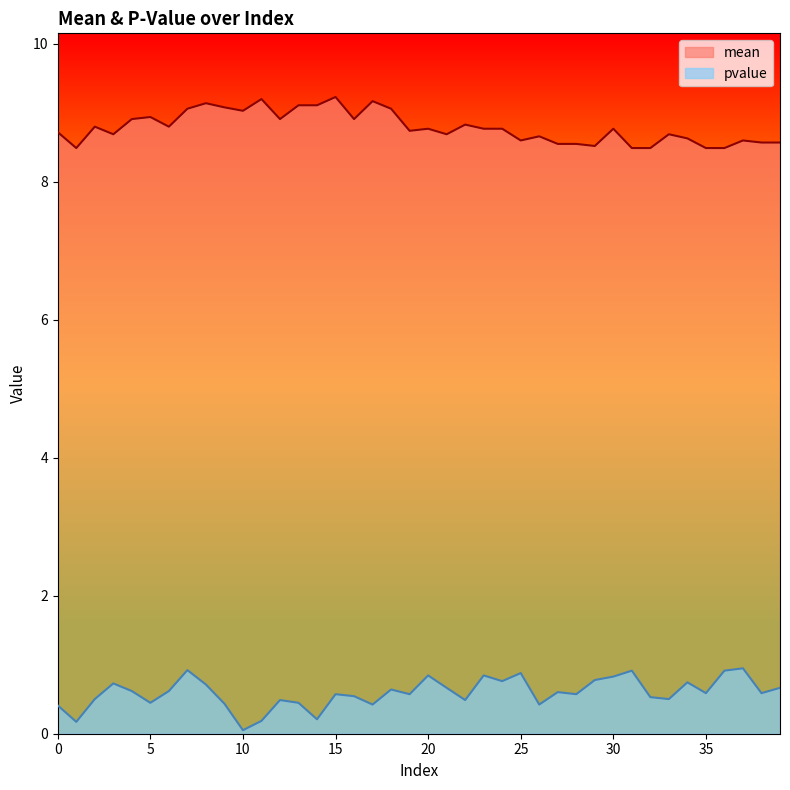

How many series are shown in this chart?

2